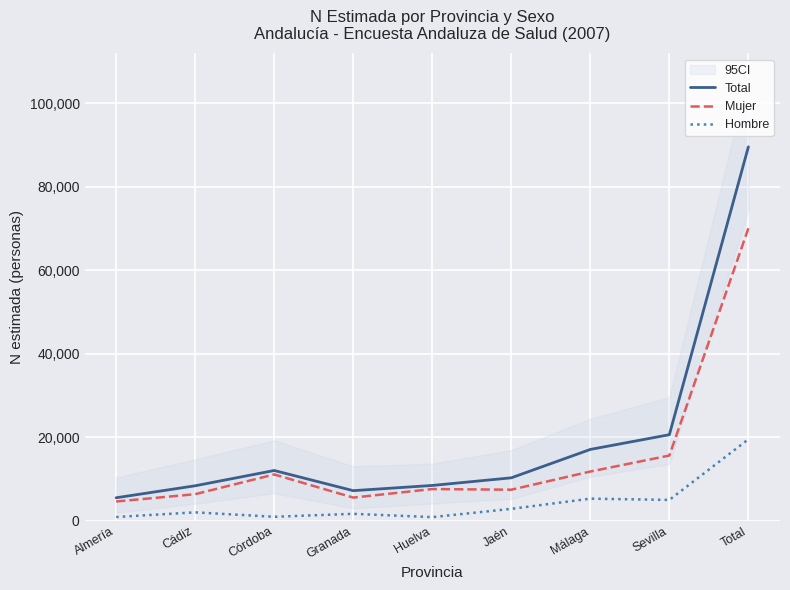

Between Almería and Cádiz, which series saw the biggest shift?

Total